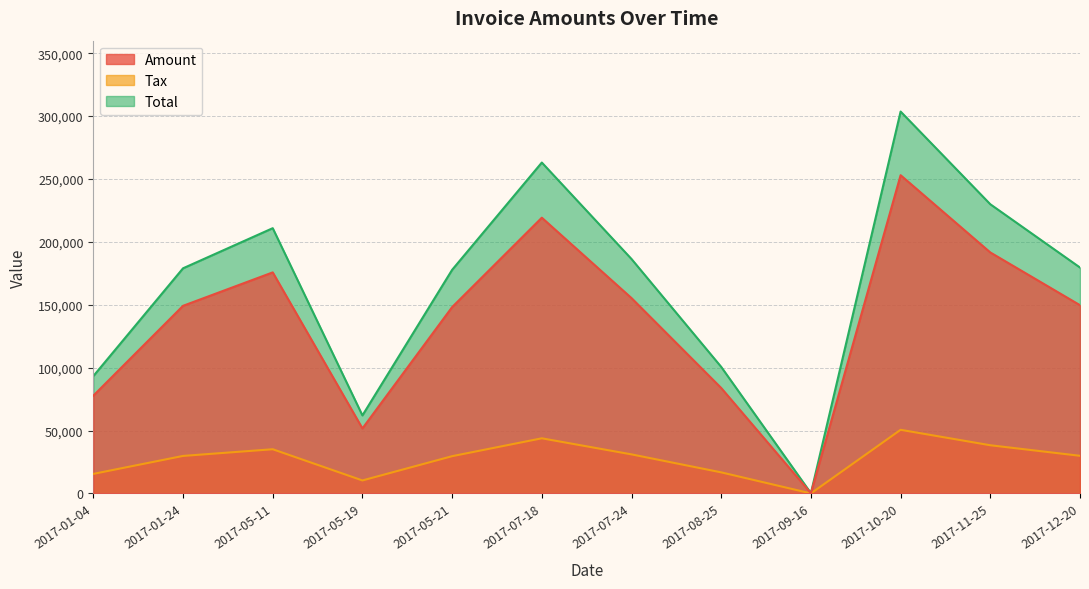

How many values in the Tax series are below 29937?

6